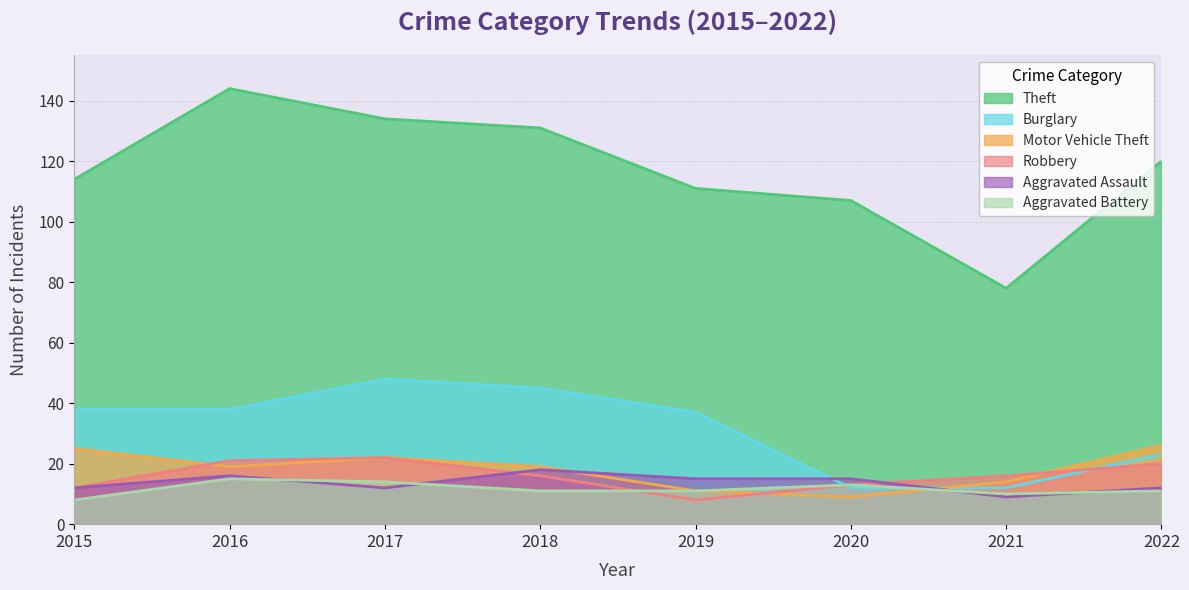

What is the spread (max minus min) of values at 2018?

120